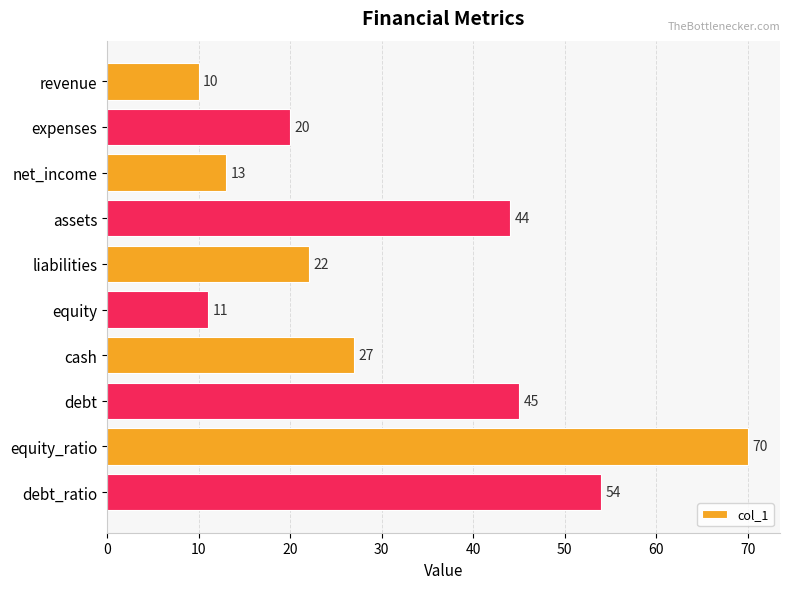

What position from the bottom is net_income?

8